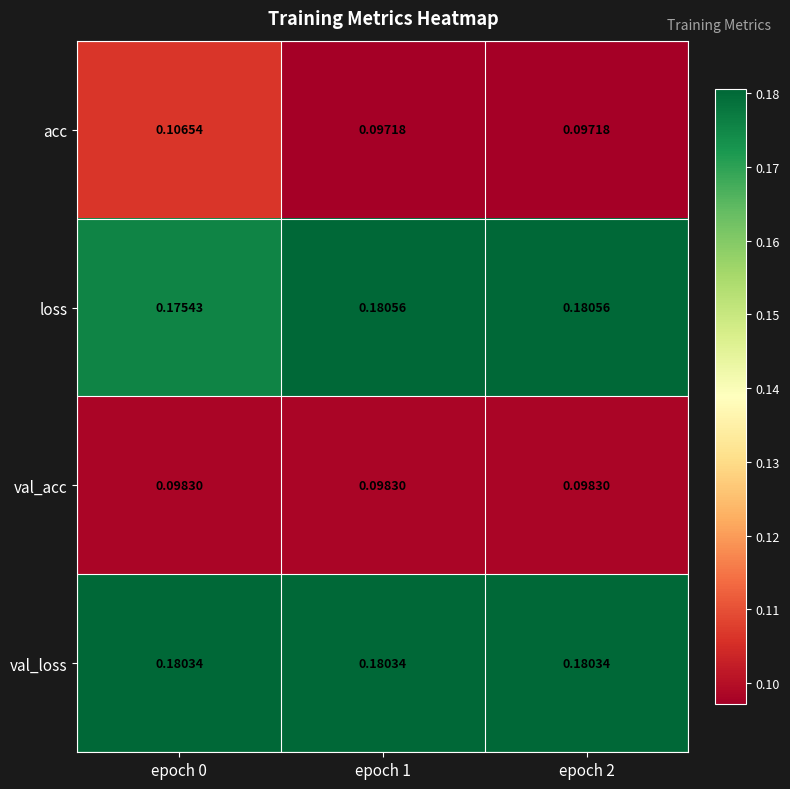

Which series has the largest total across all categories?

val_loss